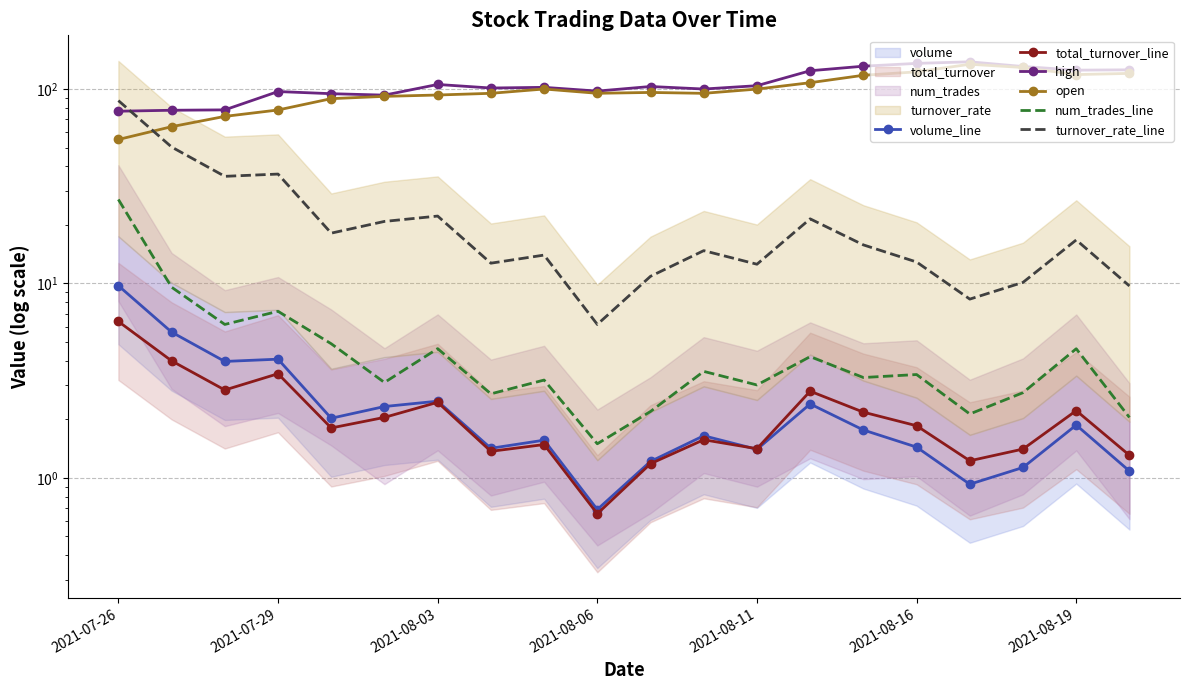

How many data points in high are less than 103?

10